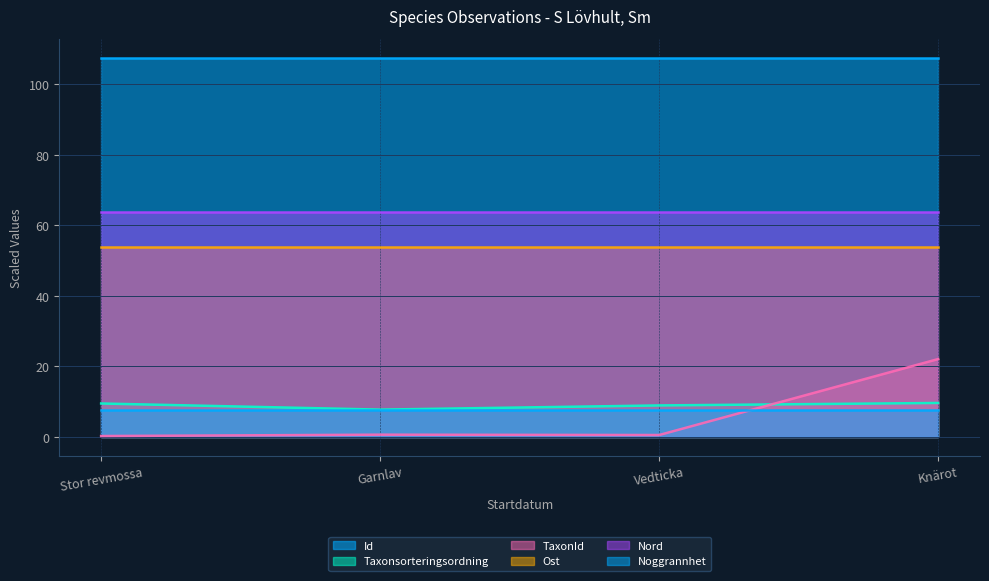

Which series changed the most between Vedticka and Knärot?

TaxonId